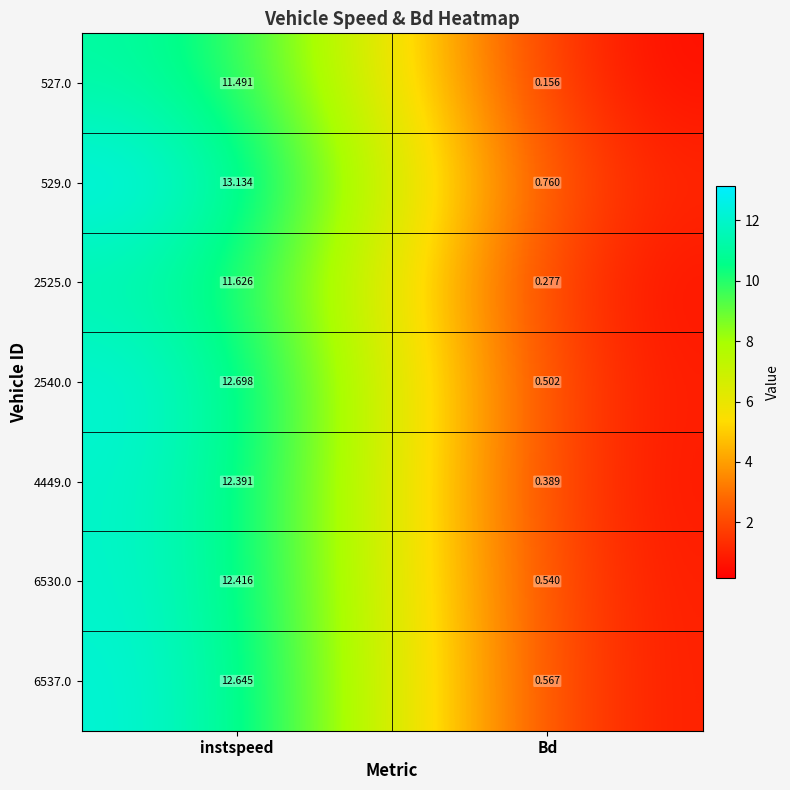

Which series has the widest spread of values?

529.0